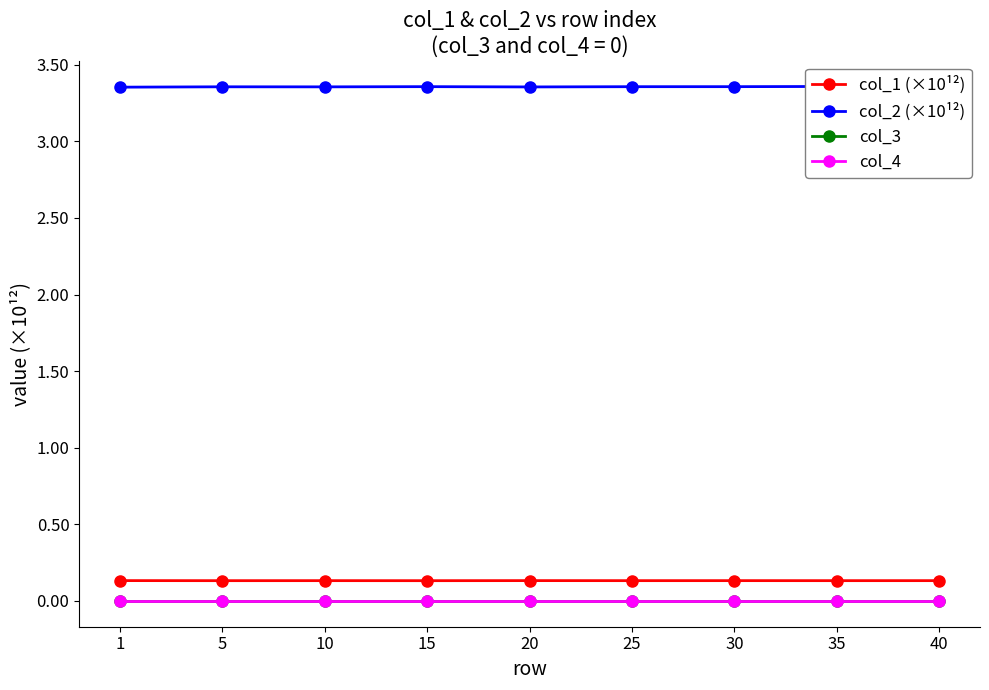

The value of col_2 (×10¹²) at 30 is 3.4. True or false?

True